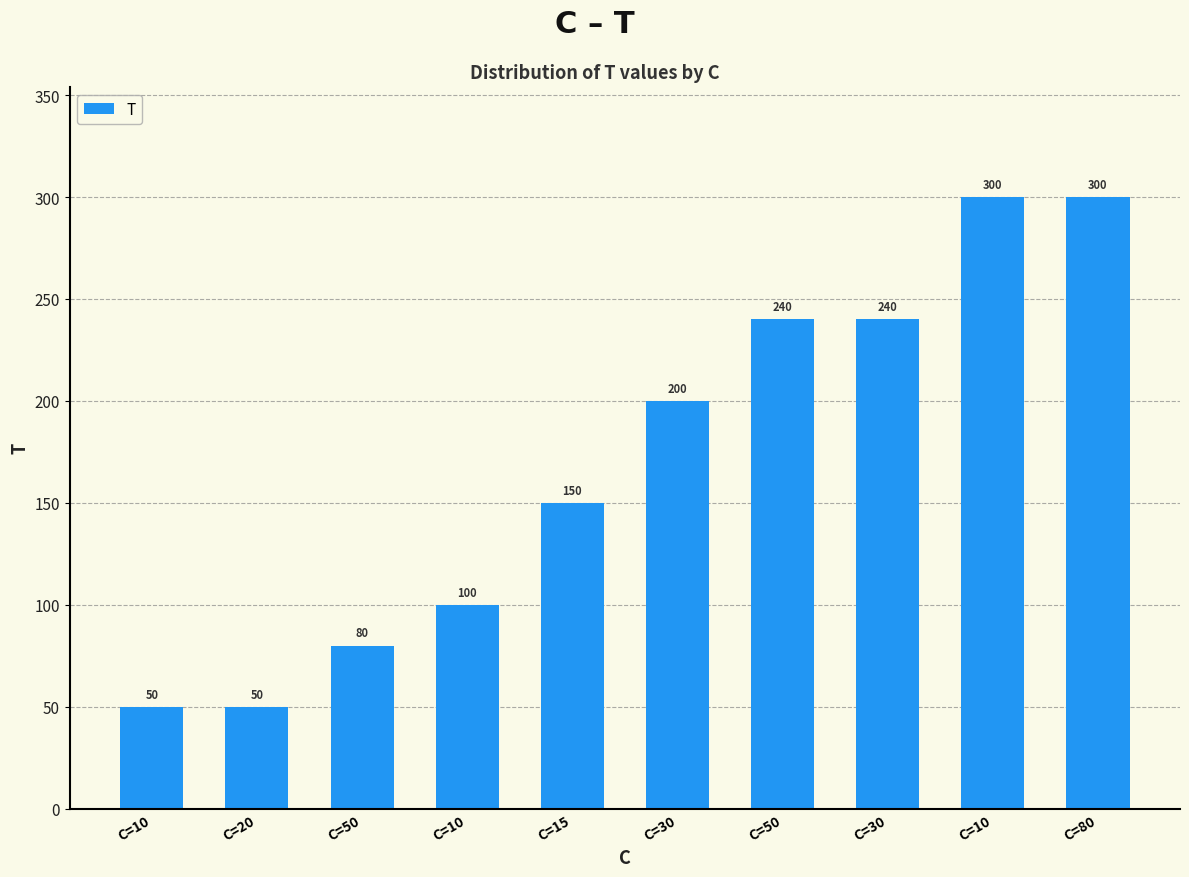

Reading left to right, extract all data points from this chart.

C=10=50	C=20=50	C=50=80	C=10=100	C=15=150	C=30=200	C=50=240	C=30=240	C=10=300	C=80=300